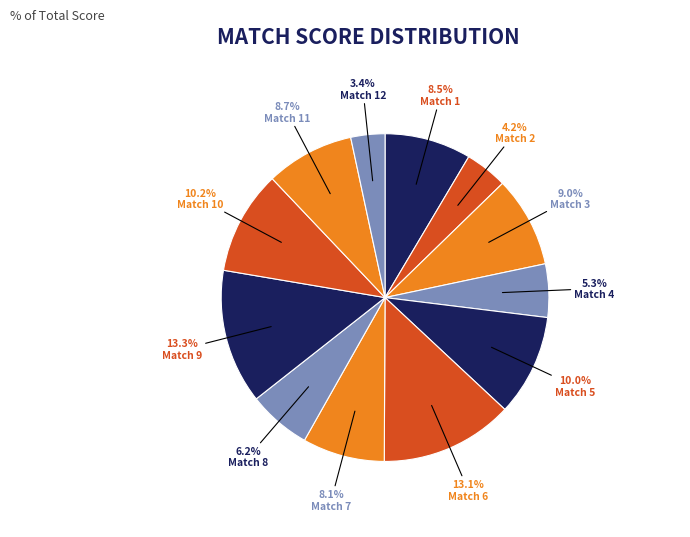

Which category has the biggest portion of the pie?

Match 9